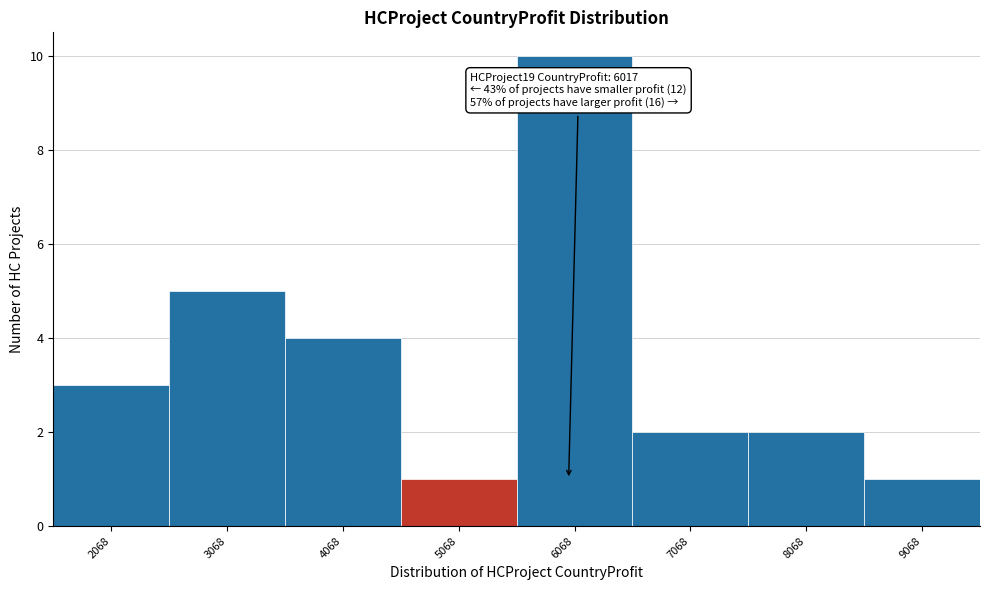

Reading left to right, transcribe all the data shown in this chart.

3	5	4	1	10	2	2	1